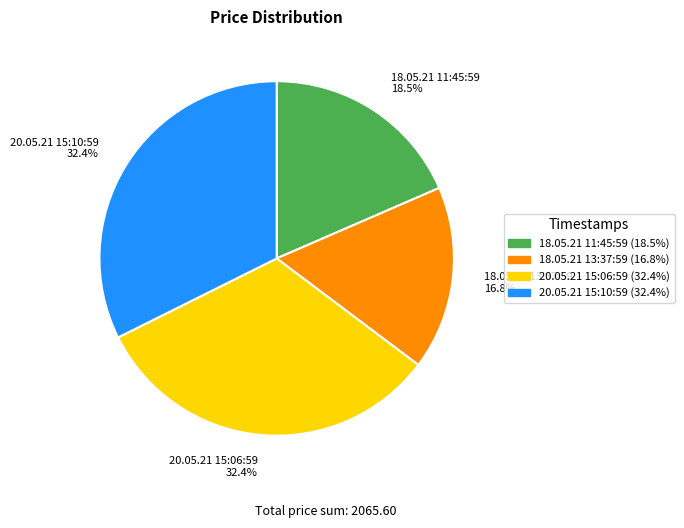

Combined, do 20.05.21 15:10:59 32.4% and 18.05.21 13:37:59 16.8% account for over 50%?

No